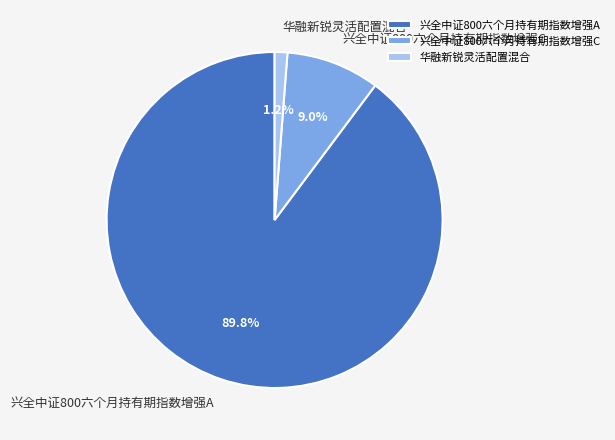

To the nearest percent, what is the difference between the 华融新锐灵活配置混合 and 兴全中证800六个月持有期指数增强A slice percentages?

89%